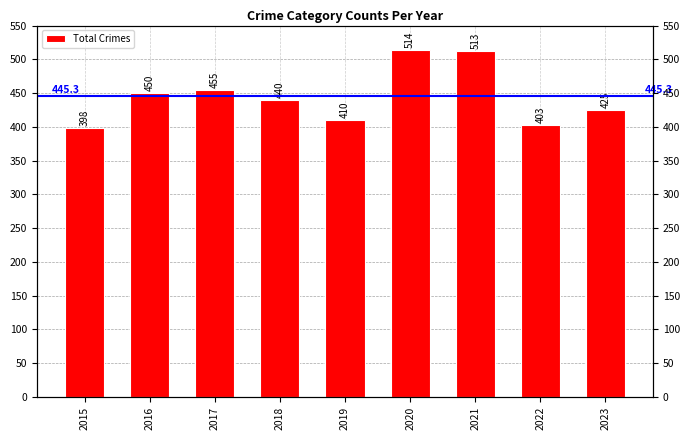

What is the greatest value displayed?

514